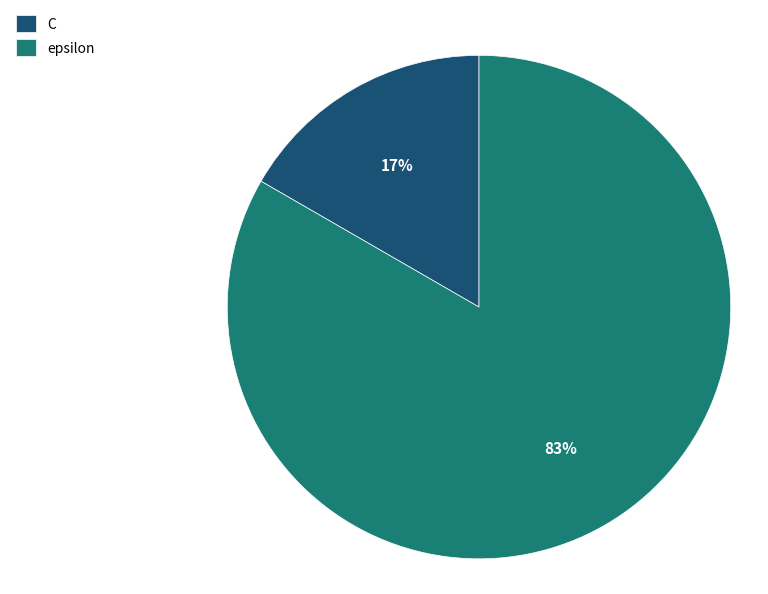

Rank the categories by value from lowest to highest.

C, epsilon